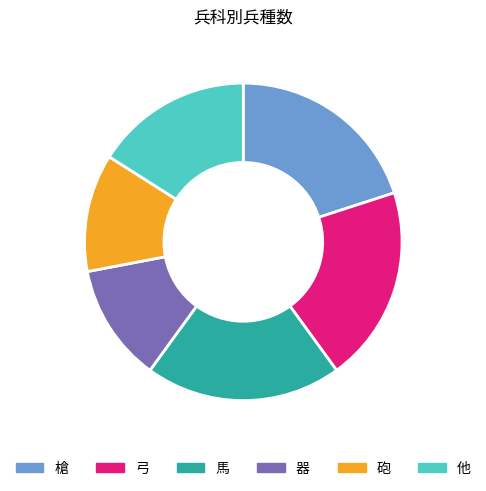

Is there a majority slice in this chart?

No